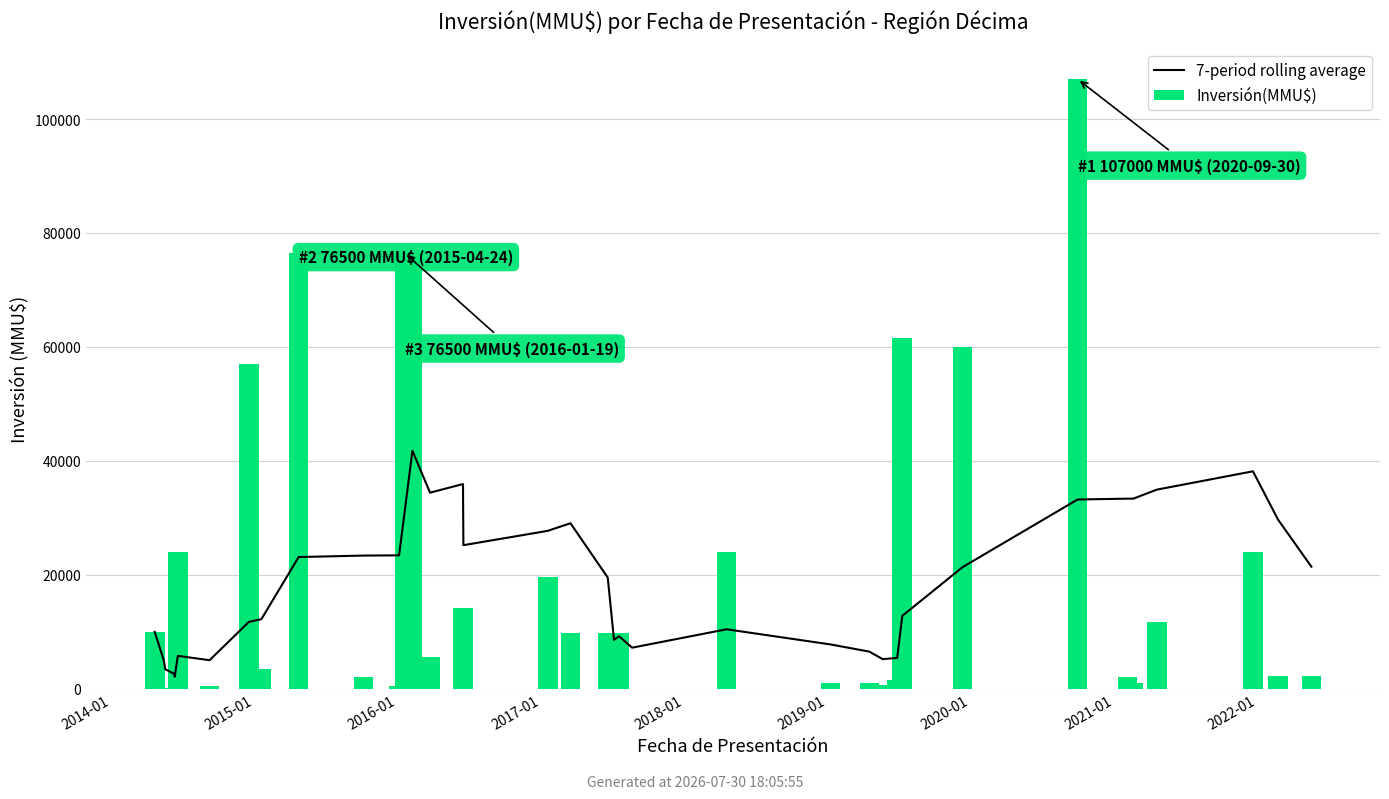

At 2016-01, list the series in order from smallest to largest.

Inversión(MMU$), 7-period rolling average